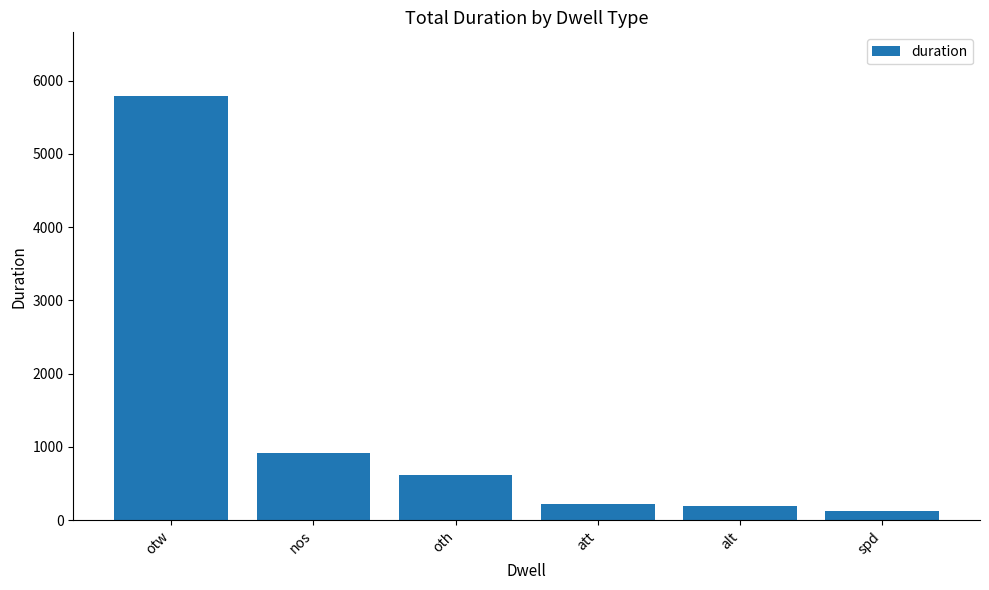

How many series are shown in this chart?

1